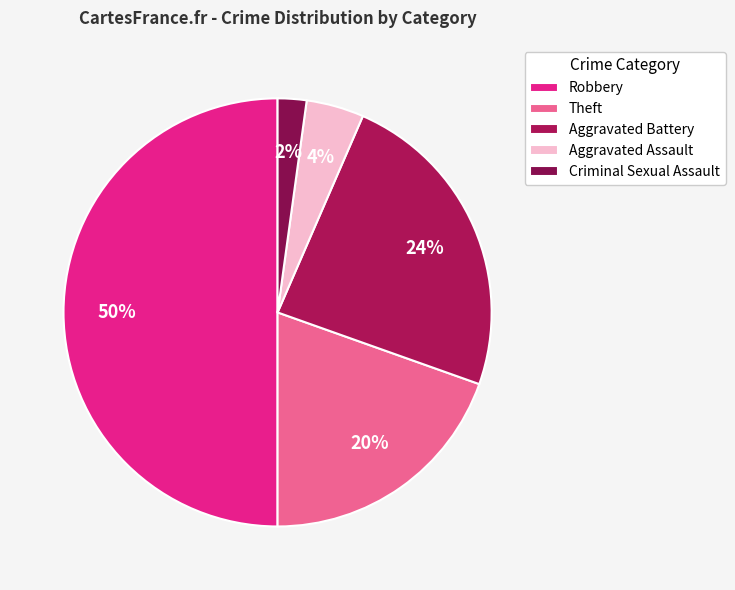

The Theft slice represents 14% of the pie. True or false?

False